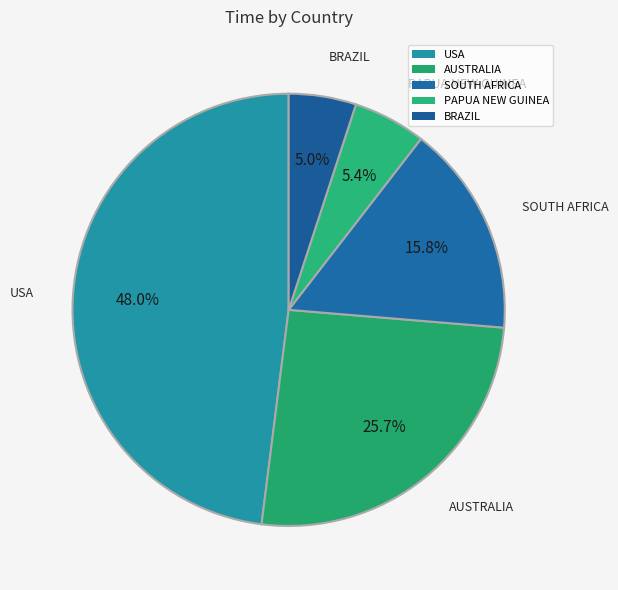

How many segments does this pie chart have?

5